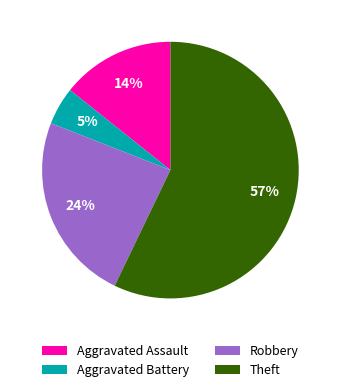

Does Robbery represent more than half of the total?

No